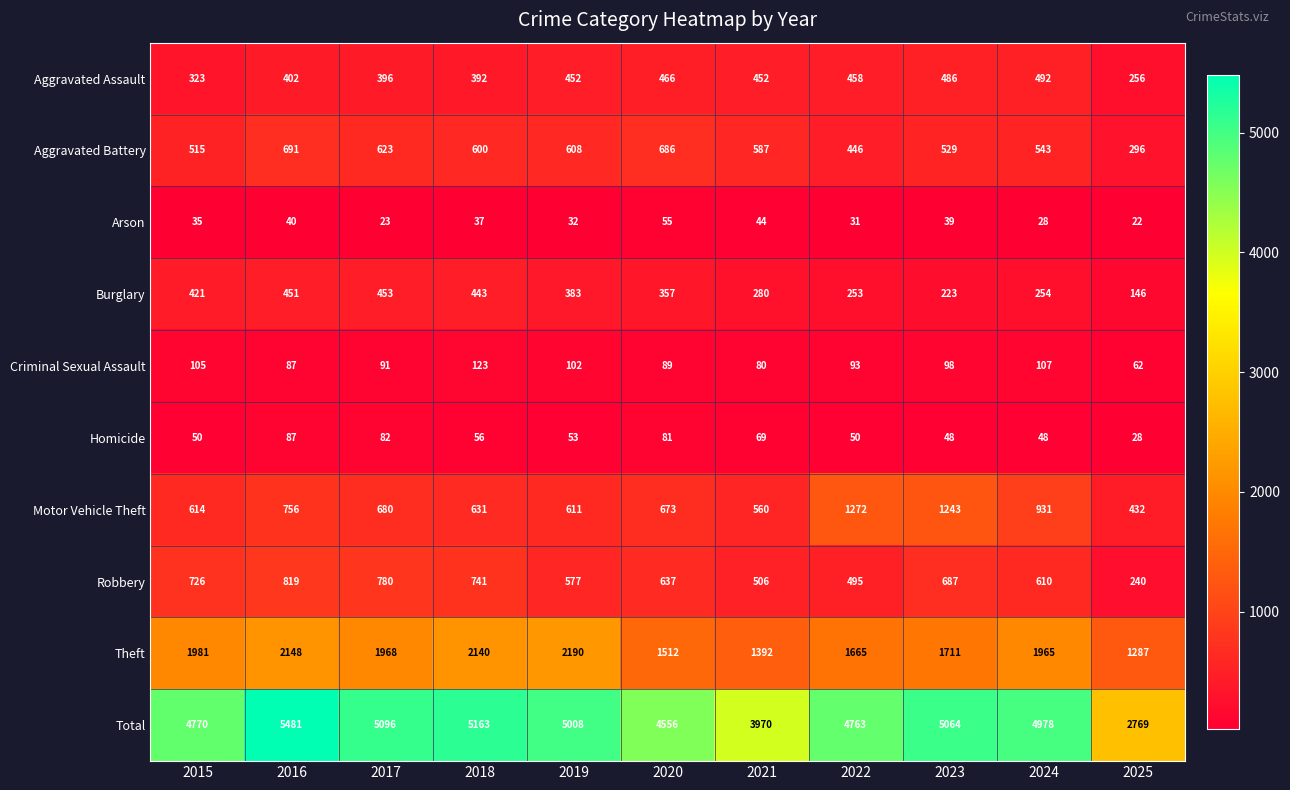

At how many categories does at least one series exceed 4963?

6